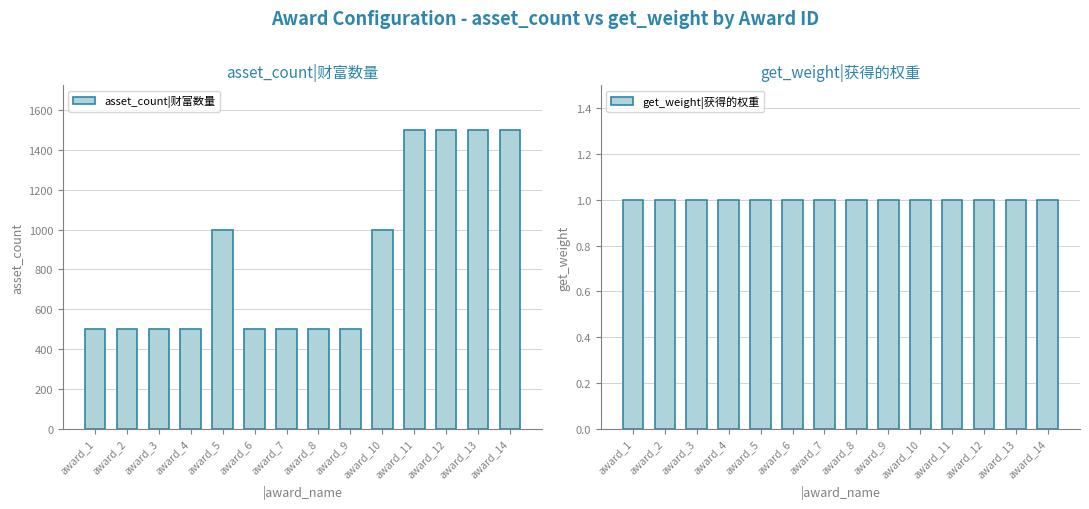

What is the value of the get_weight|获得的权重 bar at the 5th from the left?

1